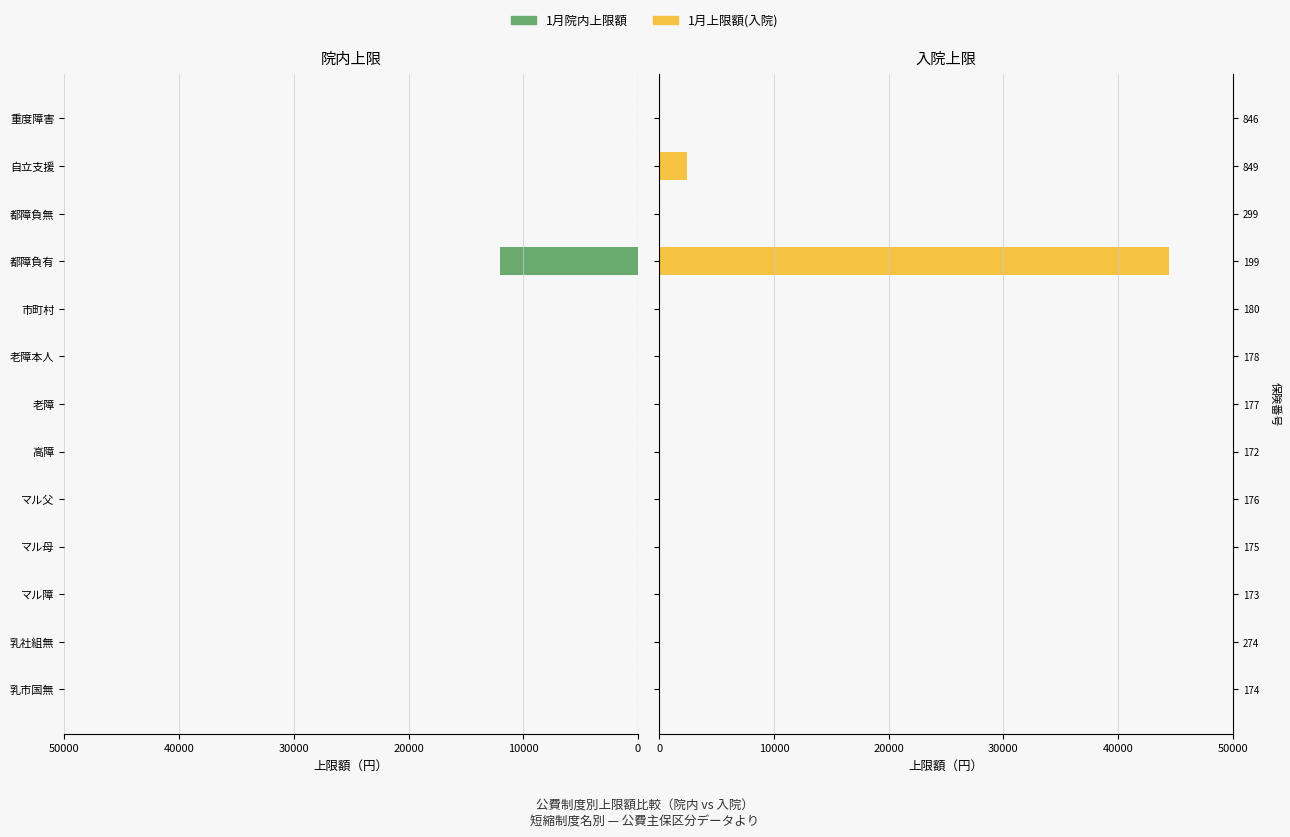

True or false: 1月上限額(入院) has a value of 14174 at 老障.

False